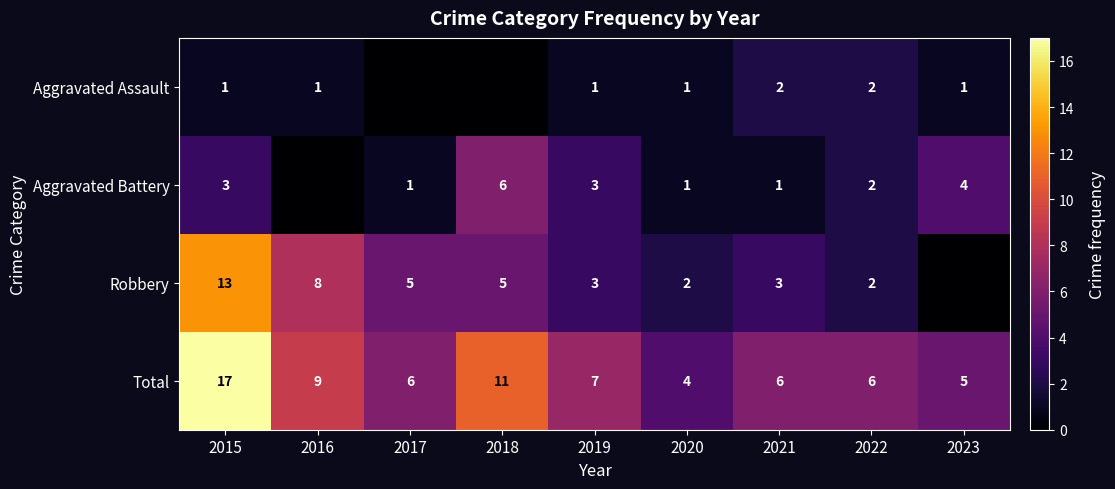

At which category is the sum across all series the highest?

2015